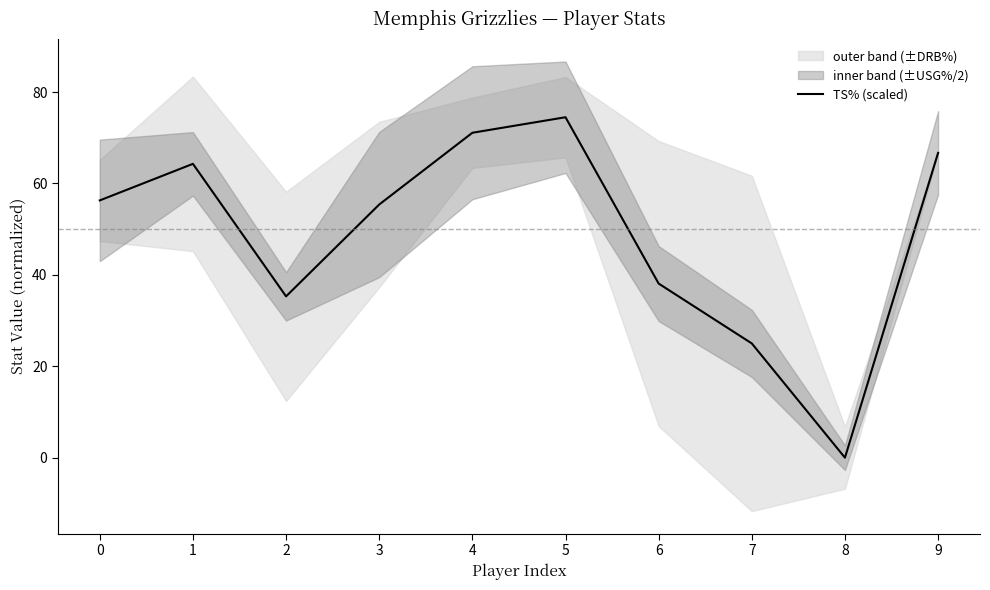

True or false: the data has more than 1 interior local peaks.

True